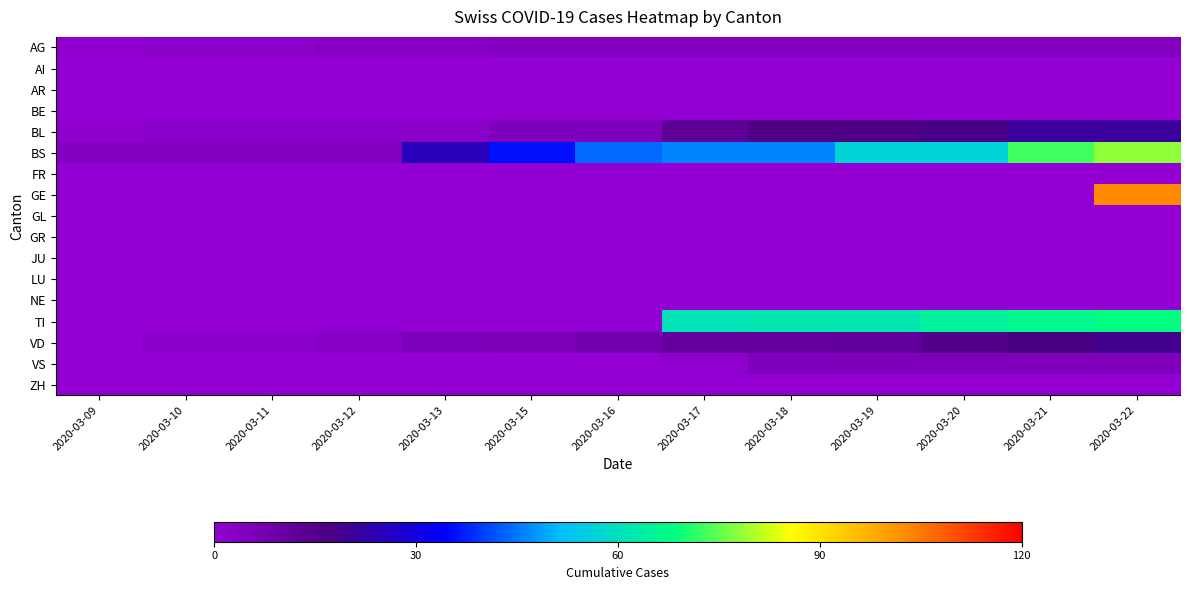

At which category is the sum across all series the highest?

2020-03-22